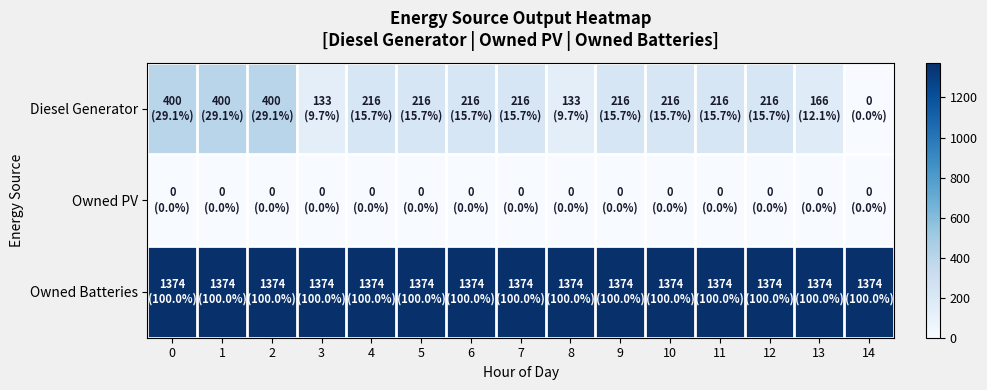

What is the greatest value displayed?

1374